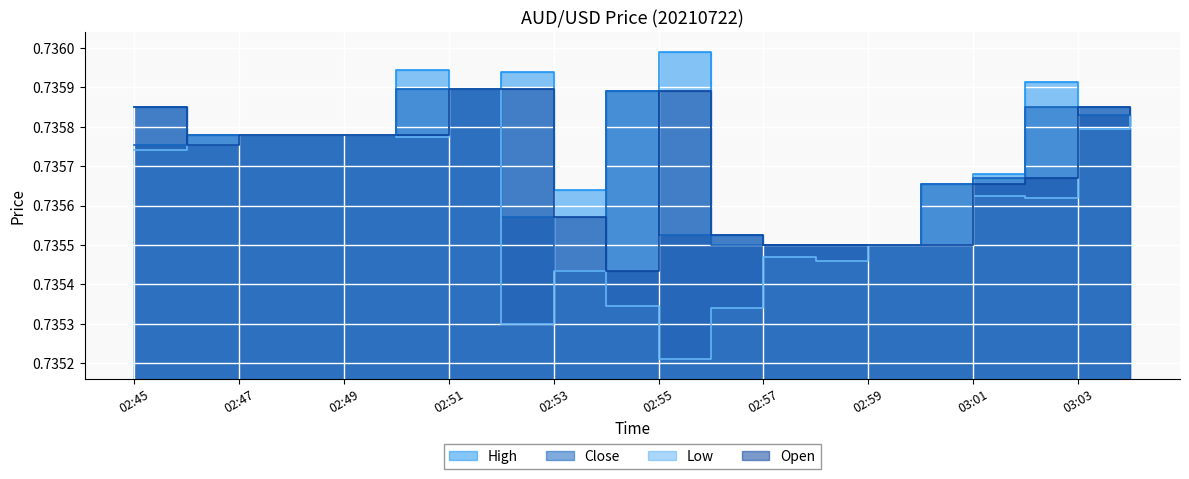

The Low series shows 0.2 at 02:57. True or false?

False